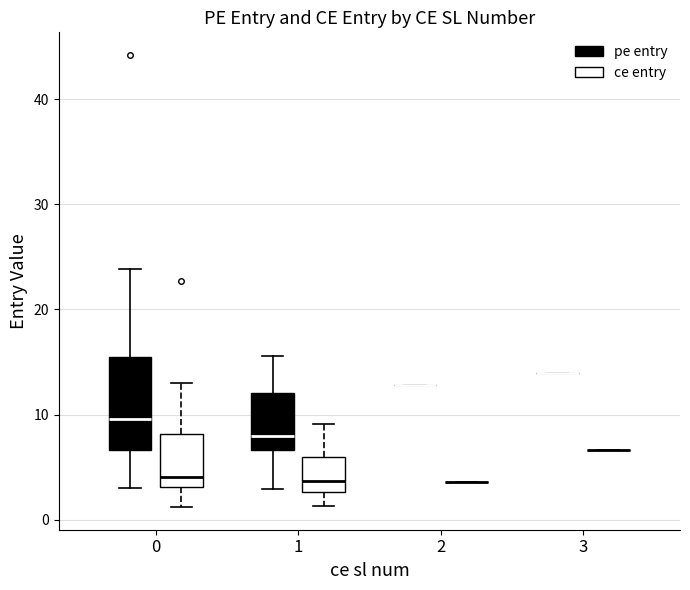

Comparing the boxes themselves (not the whiskers), which one is the tallest?

0 (pe entry)